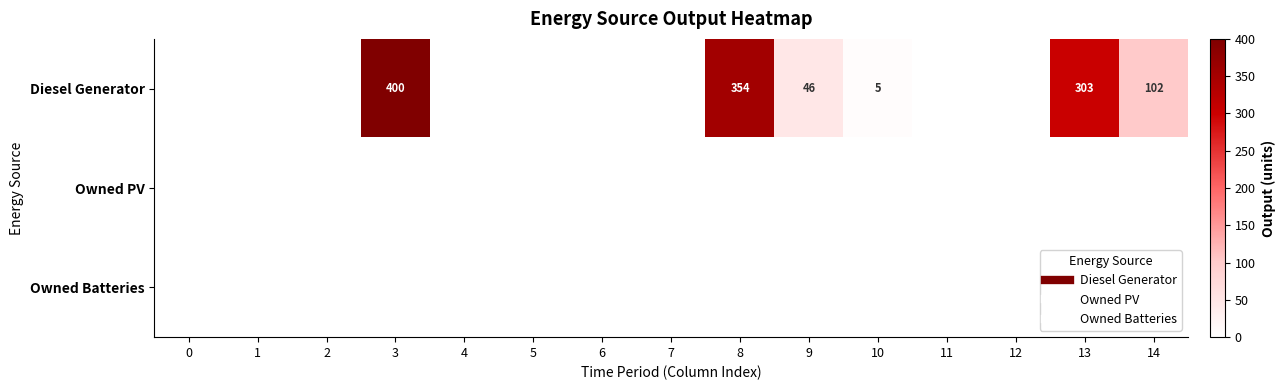

Is it true that row_0 equals 8 at 10?

False